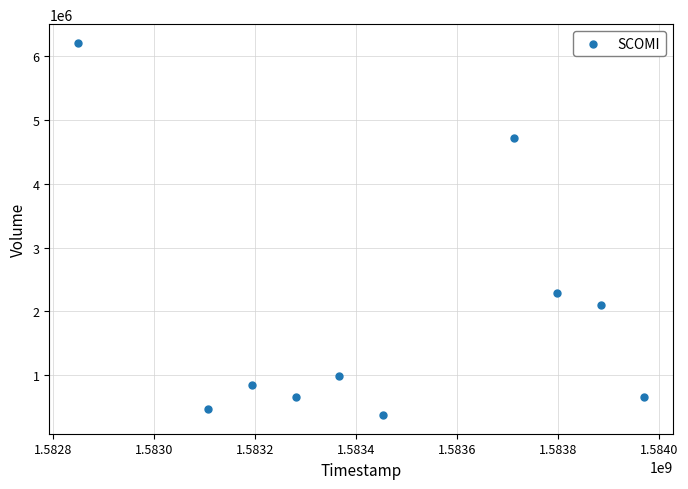

What Y value in the scatter plot is closest to 3291550?

2282400